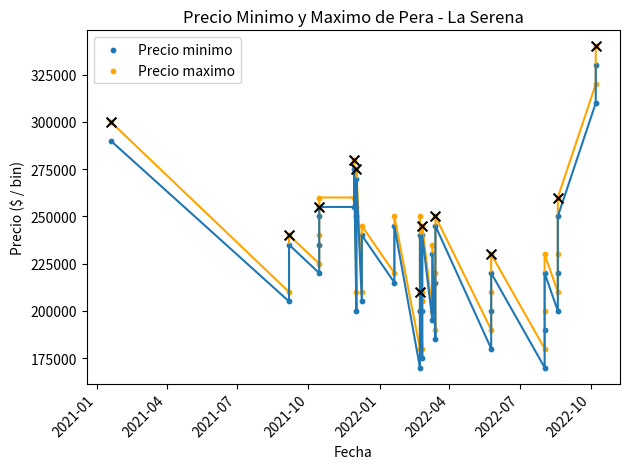

Which series reaches the maximum Y coordinate?

Precio maximo